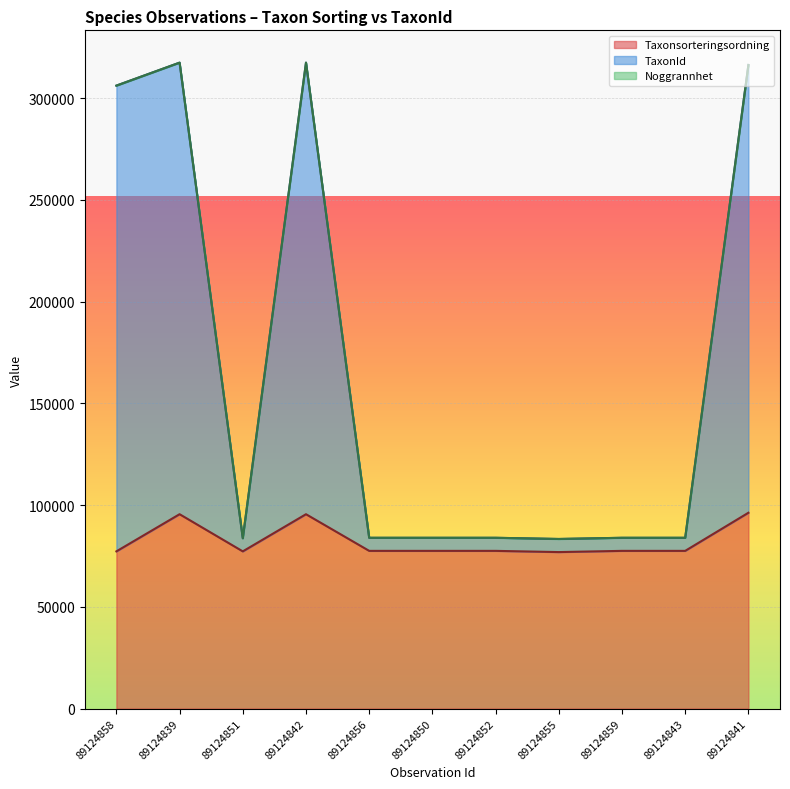

What is the label of the 6th point from the right?

89124850